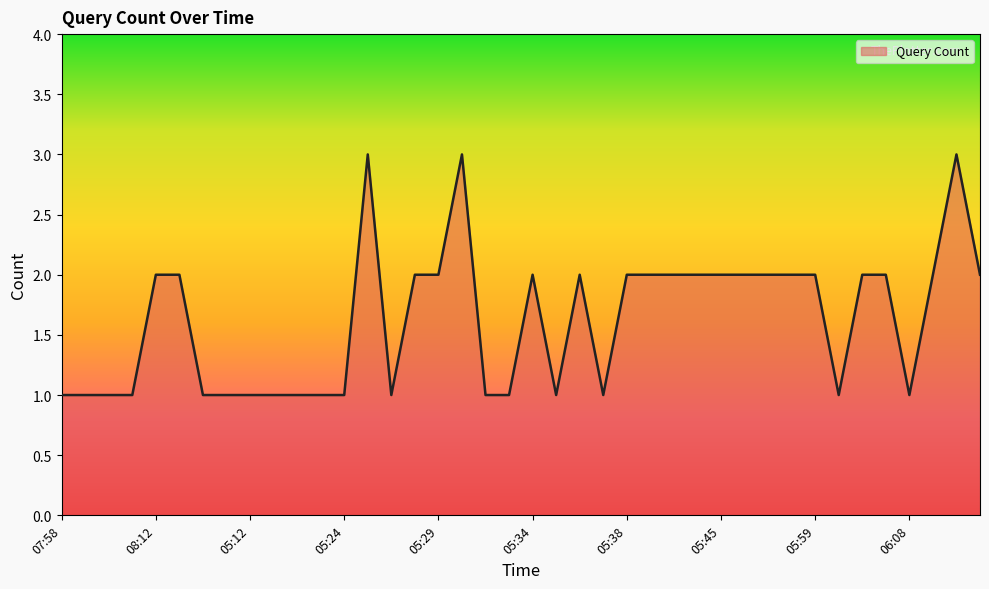

Count the values in the range 1 to 2.

37